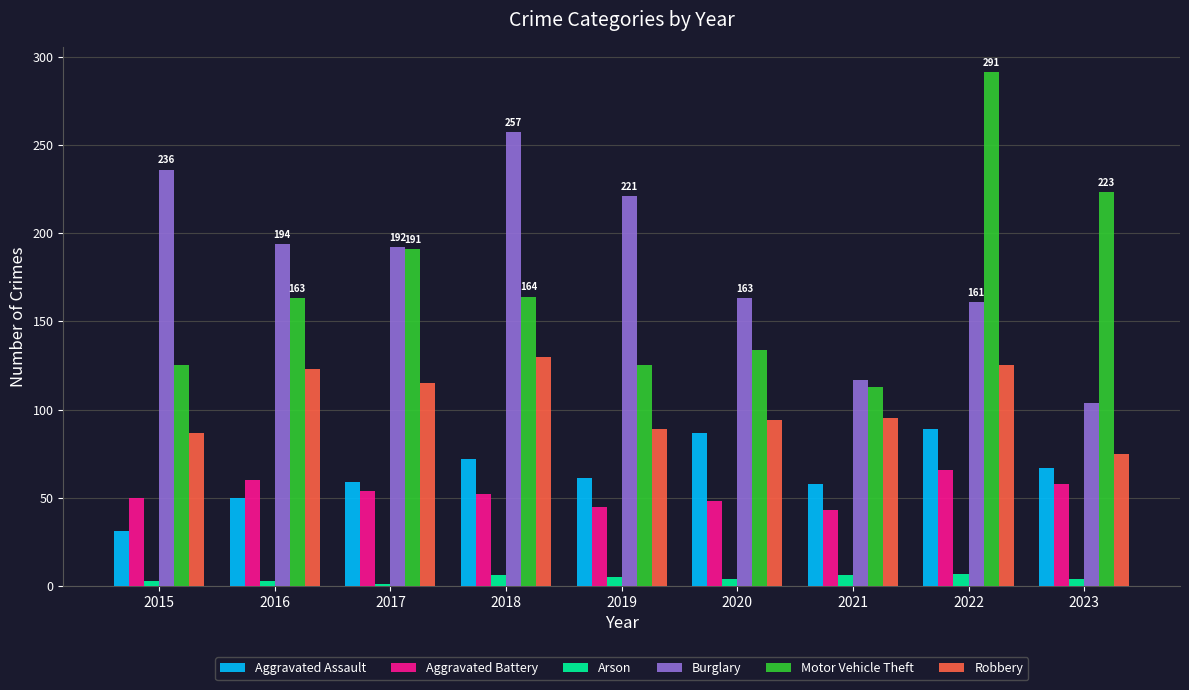

What is the sum of all Arson values?

39